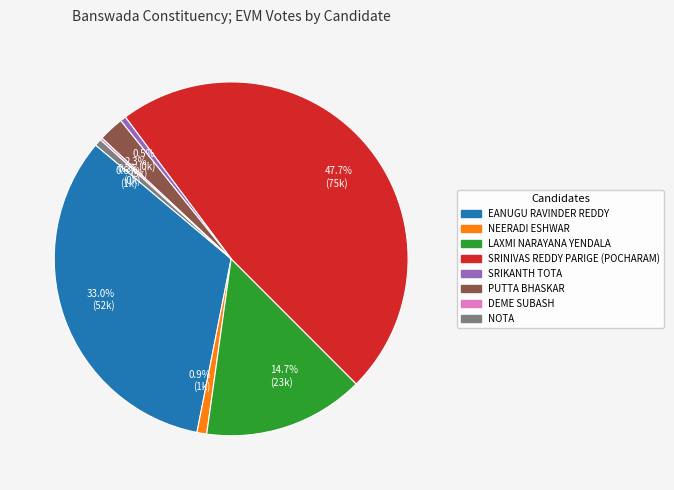

Does NOTA represent more than half of the total?

No